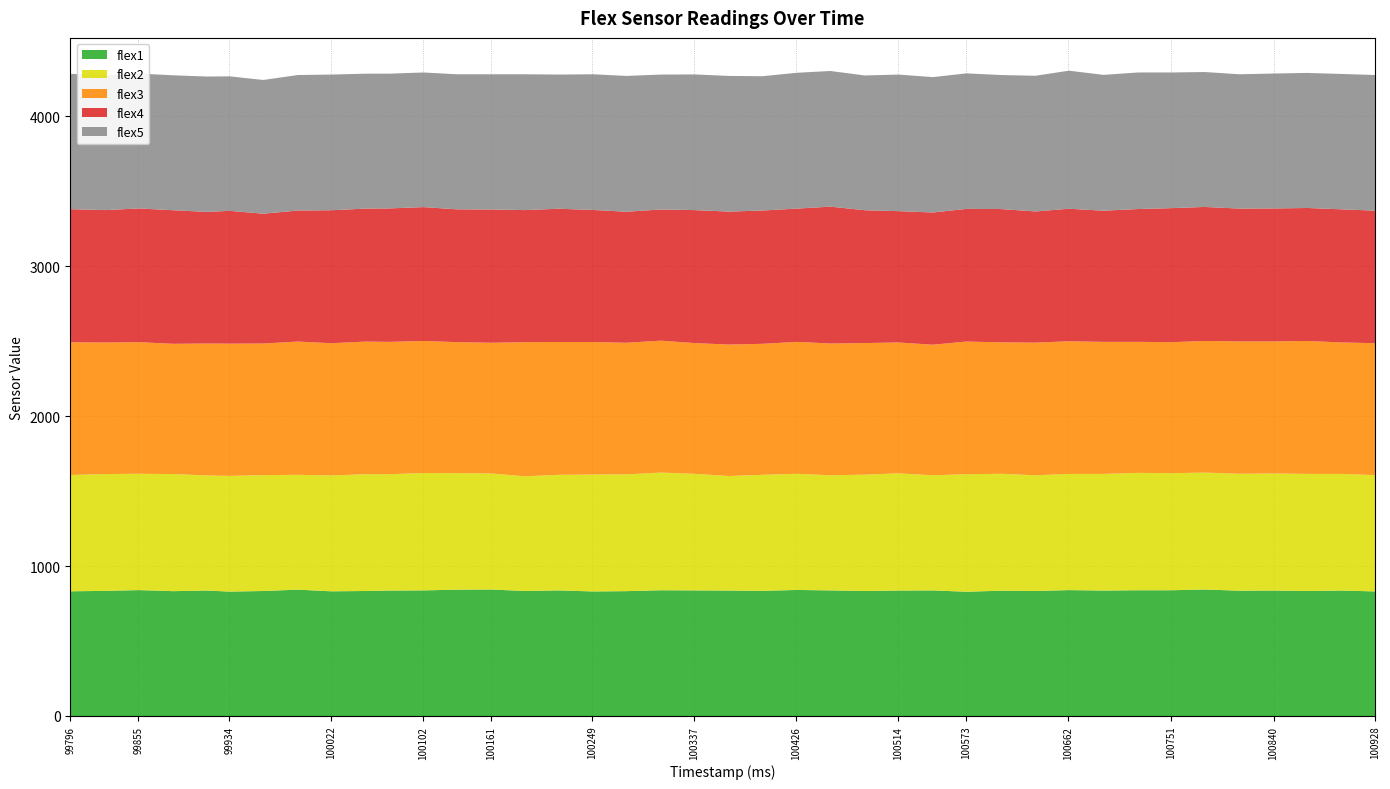

Which category has the lowest value in the flex5 series?

99963